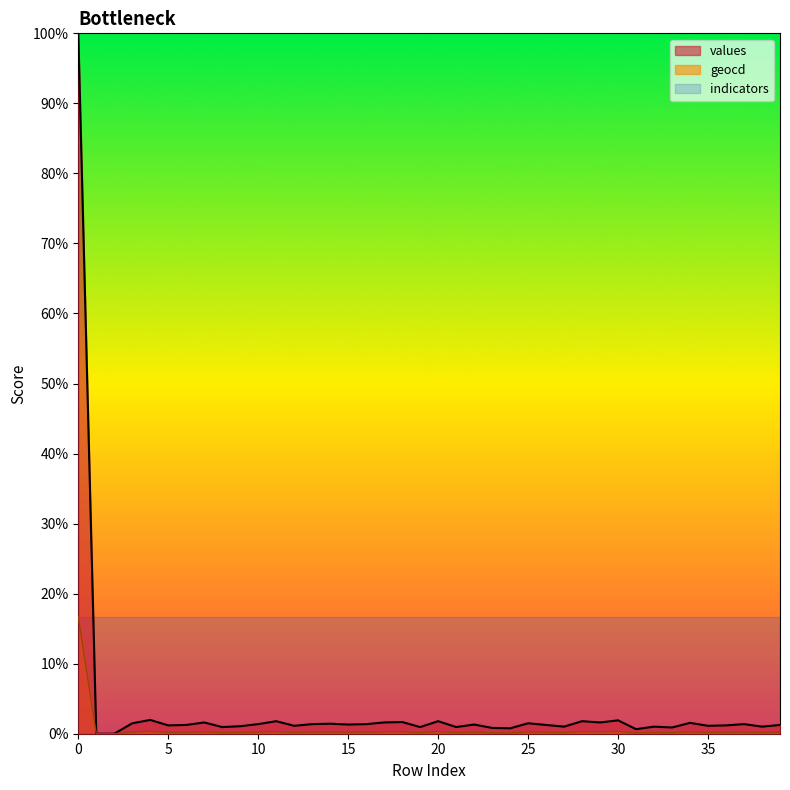

Does the chart have visible grid lines?

No